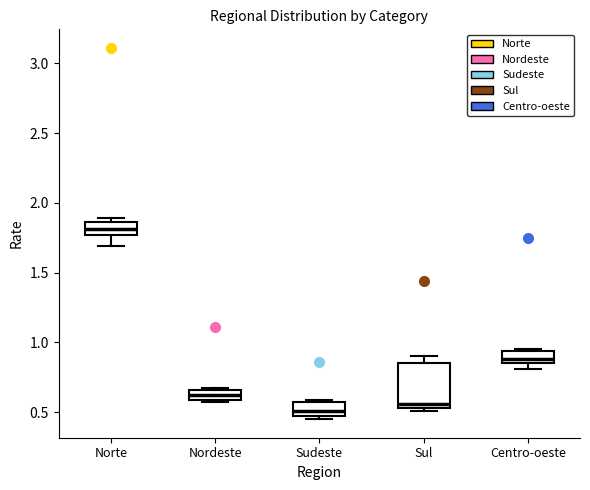

Which box's median line is the lowest?

Sudeste